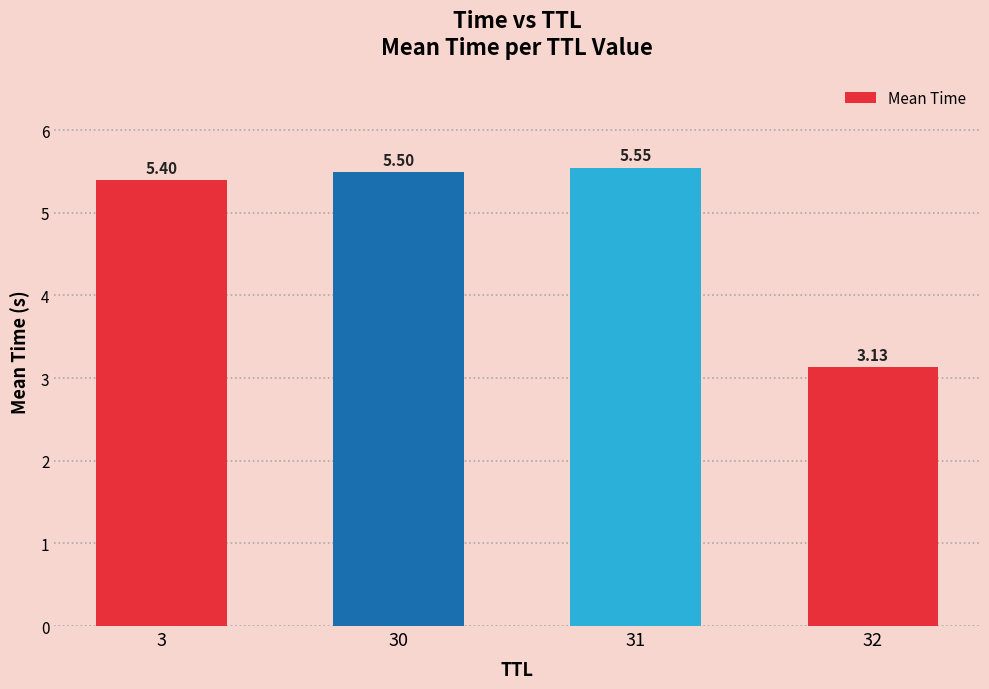

Between 3 and 31, which is larger?

31